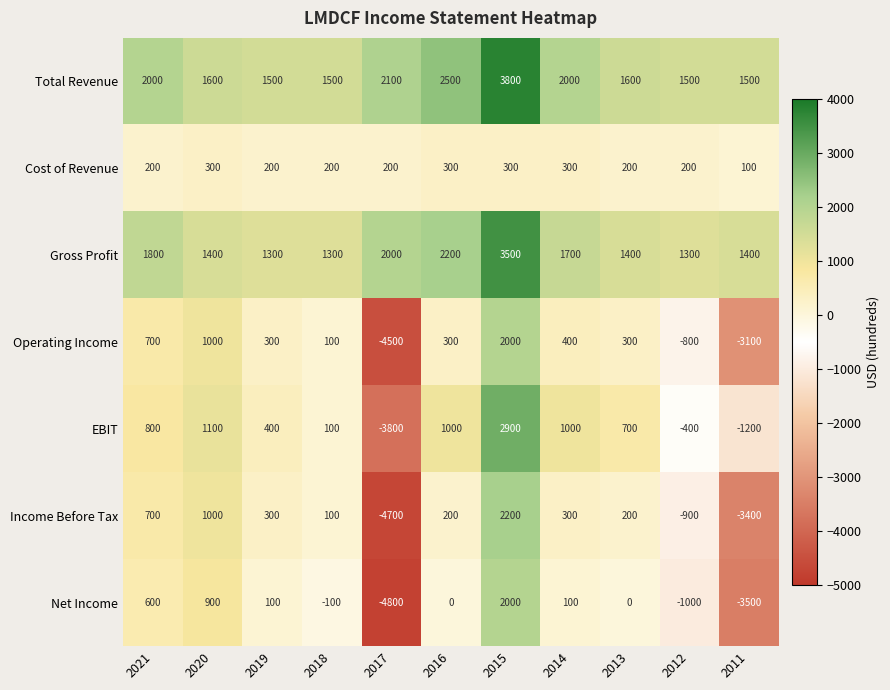

Which series has the largest total across all categories?

Total Revenue